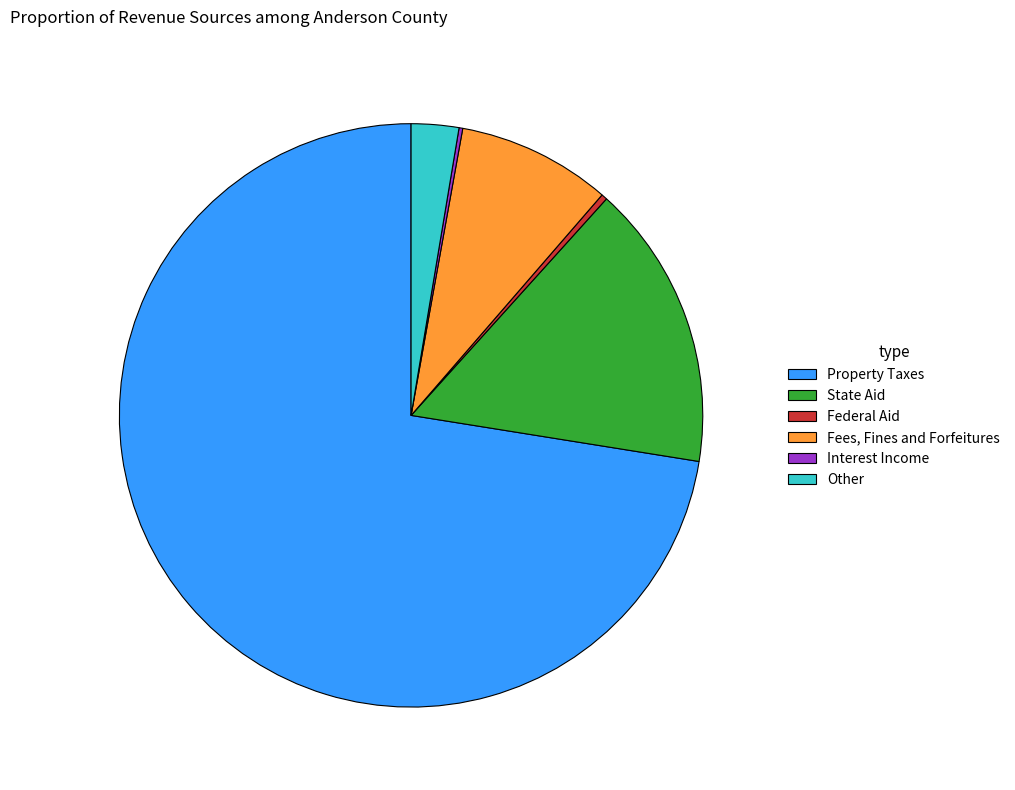

Do Other and Property Taxes together represent more than half of the pie?

Yes